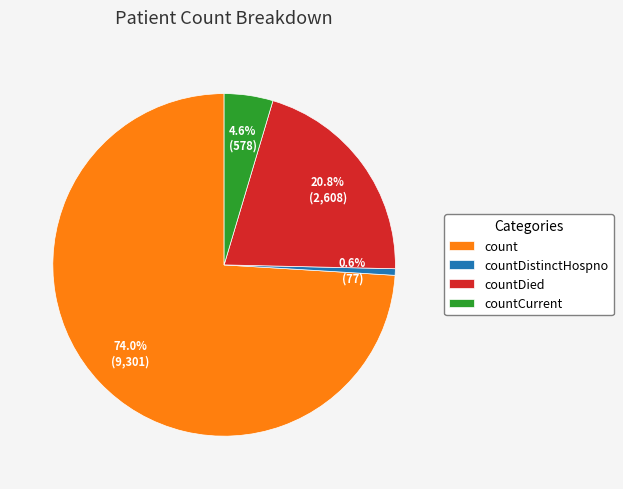

True or false: count accounts for 74% of the total.

True